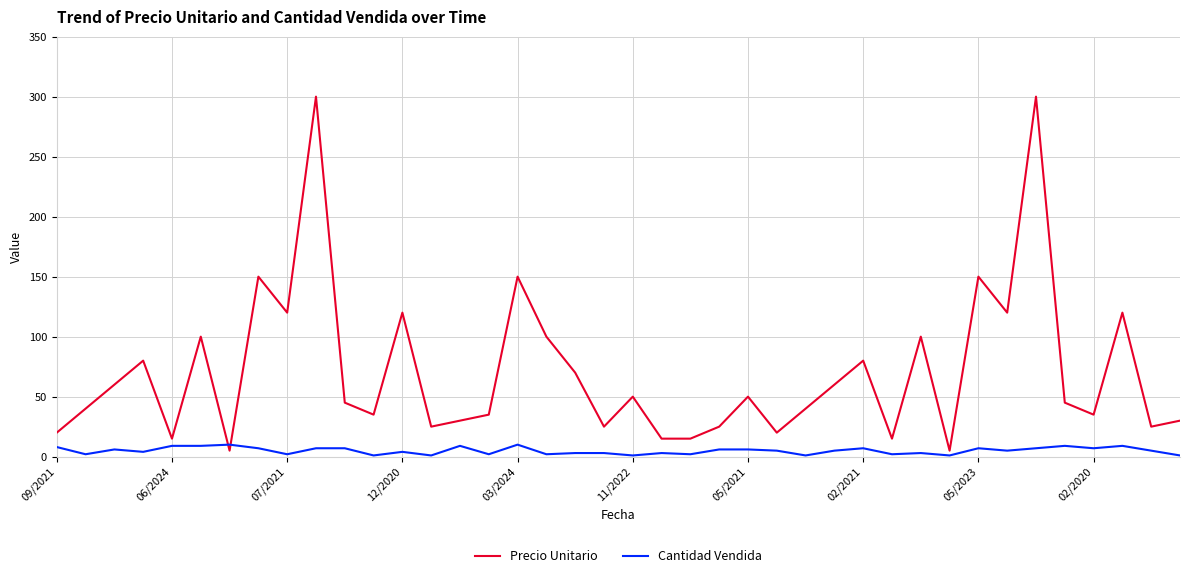

What is the difference between the maximum and minimum values in the Precio Unitario series?

295